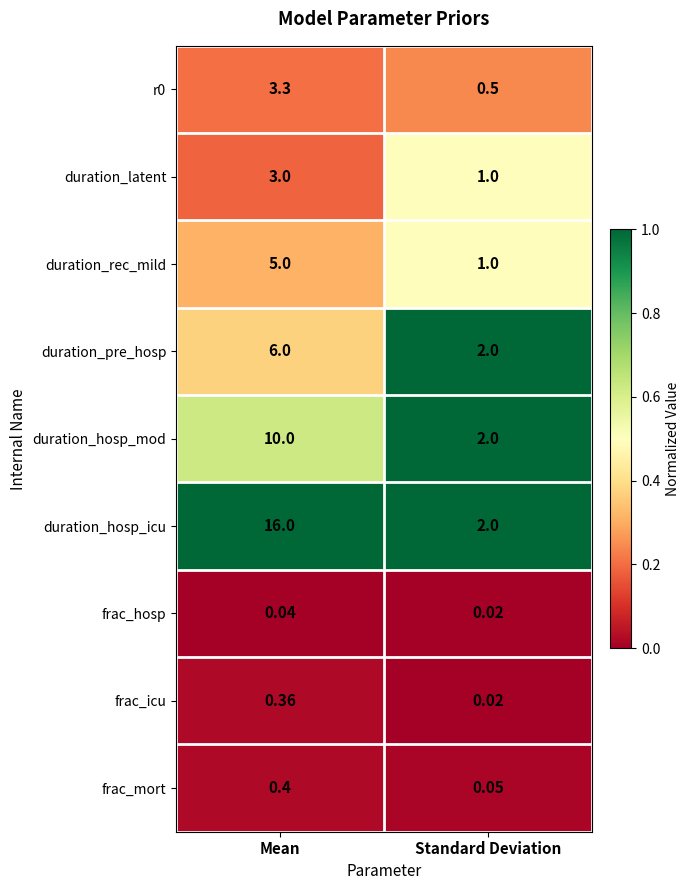

Which series has the largest total across all categories?

duration_hosp_icu